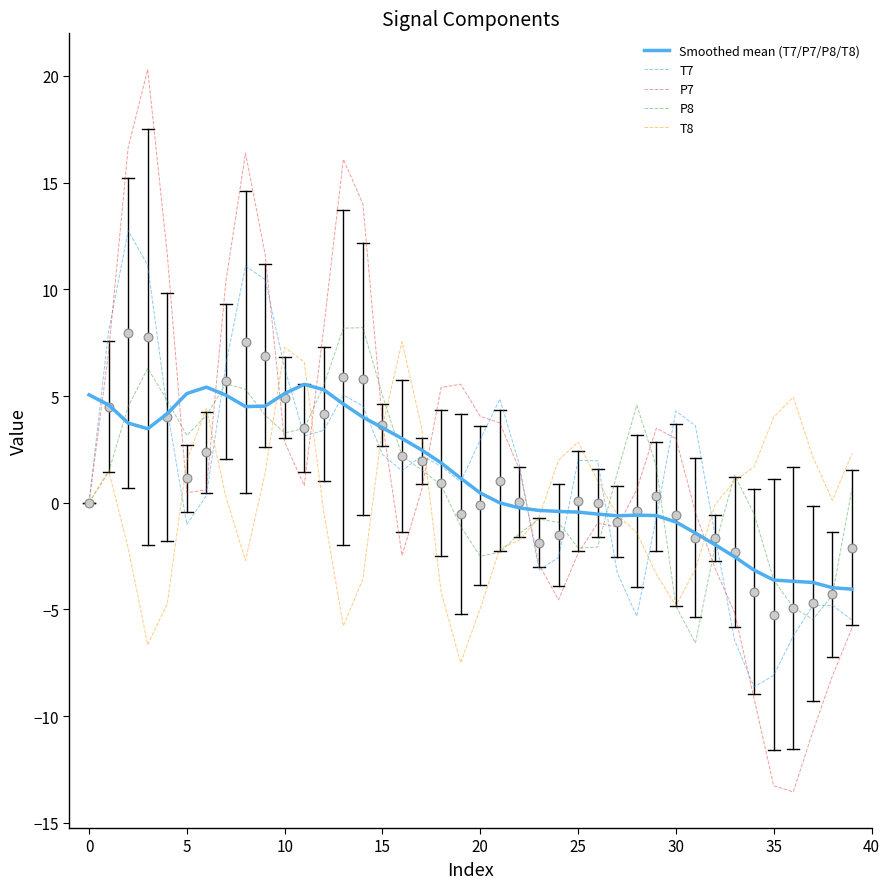

What are all the series names shown in the legend?

Smoothed mean (T7/P7/P8/T8), T7, P7, P8, T8